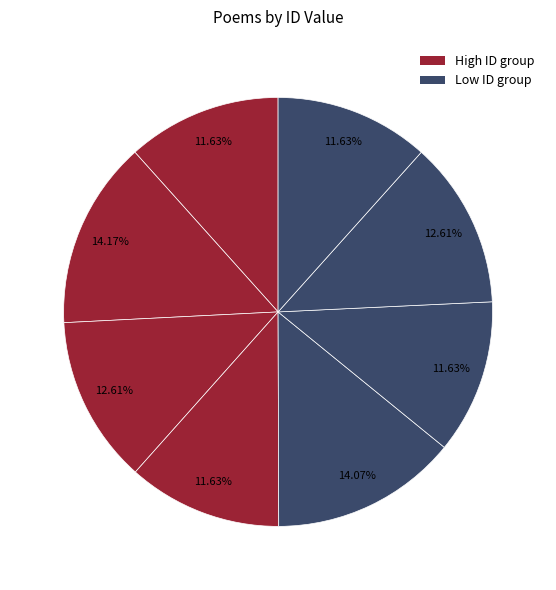

How many segments does this pie chart have?

8